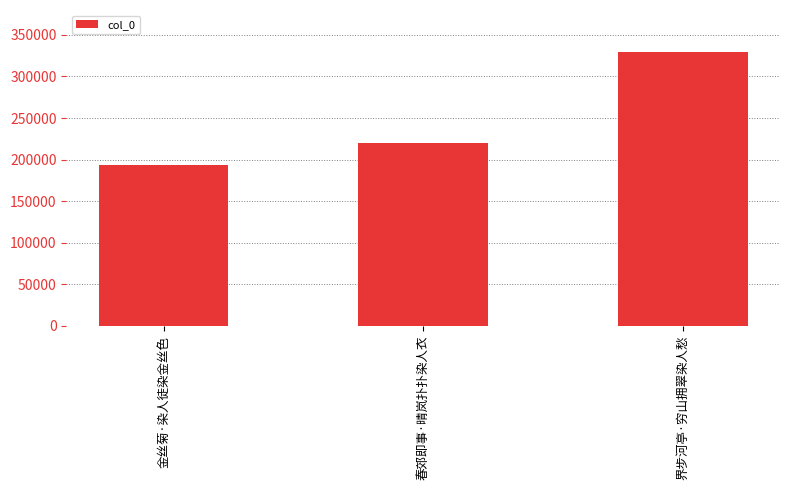

How many data points are less than 220503?

1